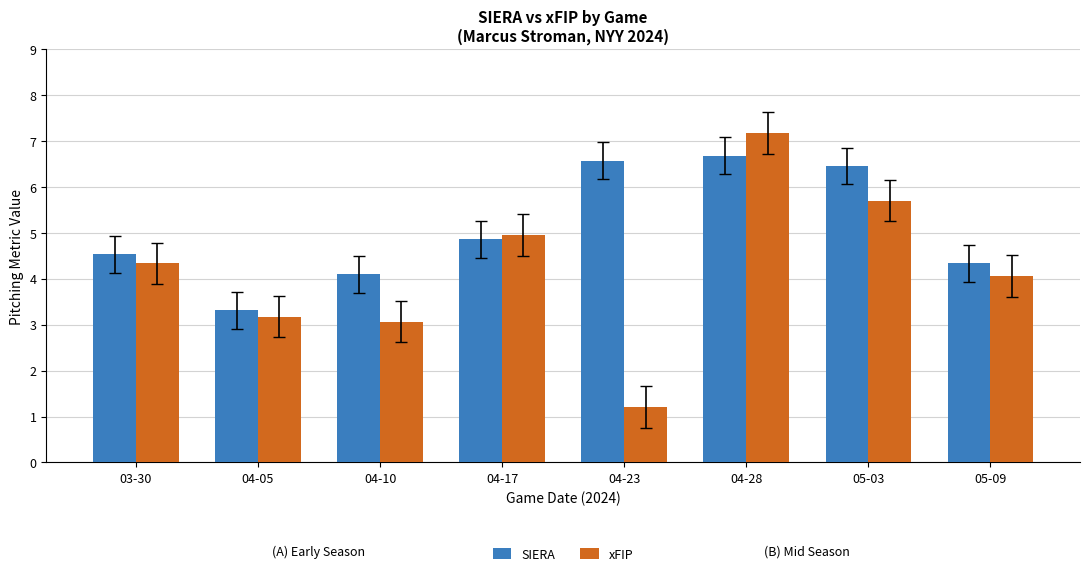

Which category has the lowest value across all series?

04-23